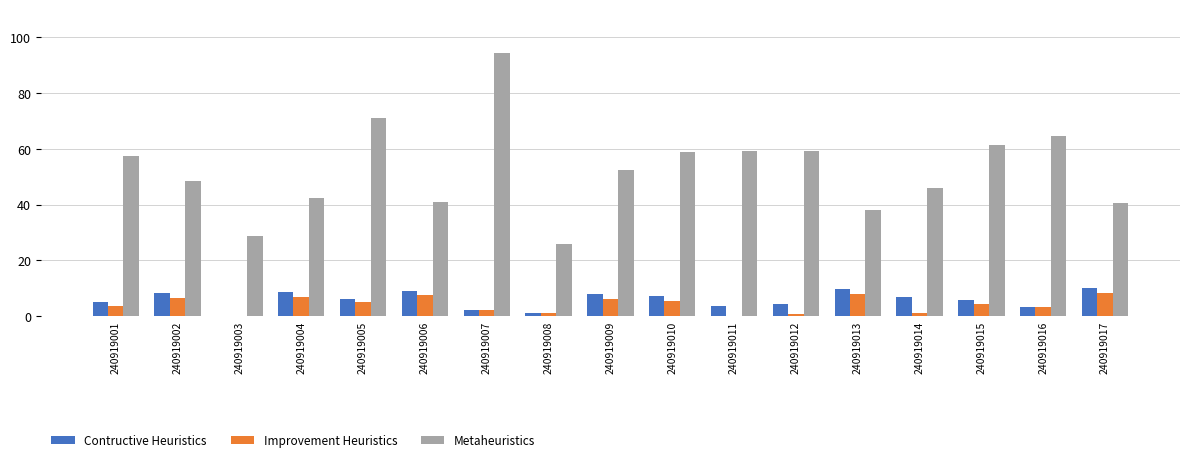

The value of Metaheuristics at 240919001 is 57.6. True or false?

True